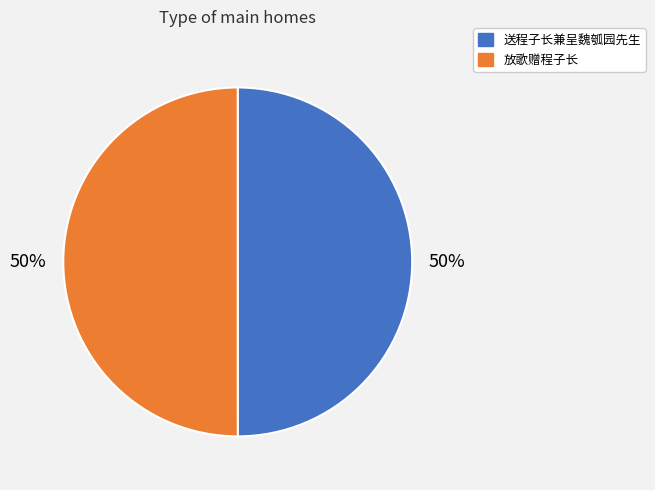

Count the number of slices in the pie.

2